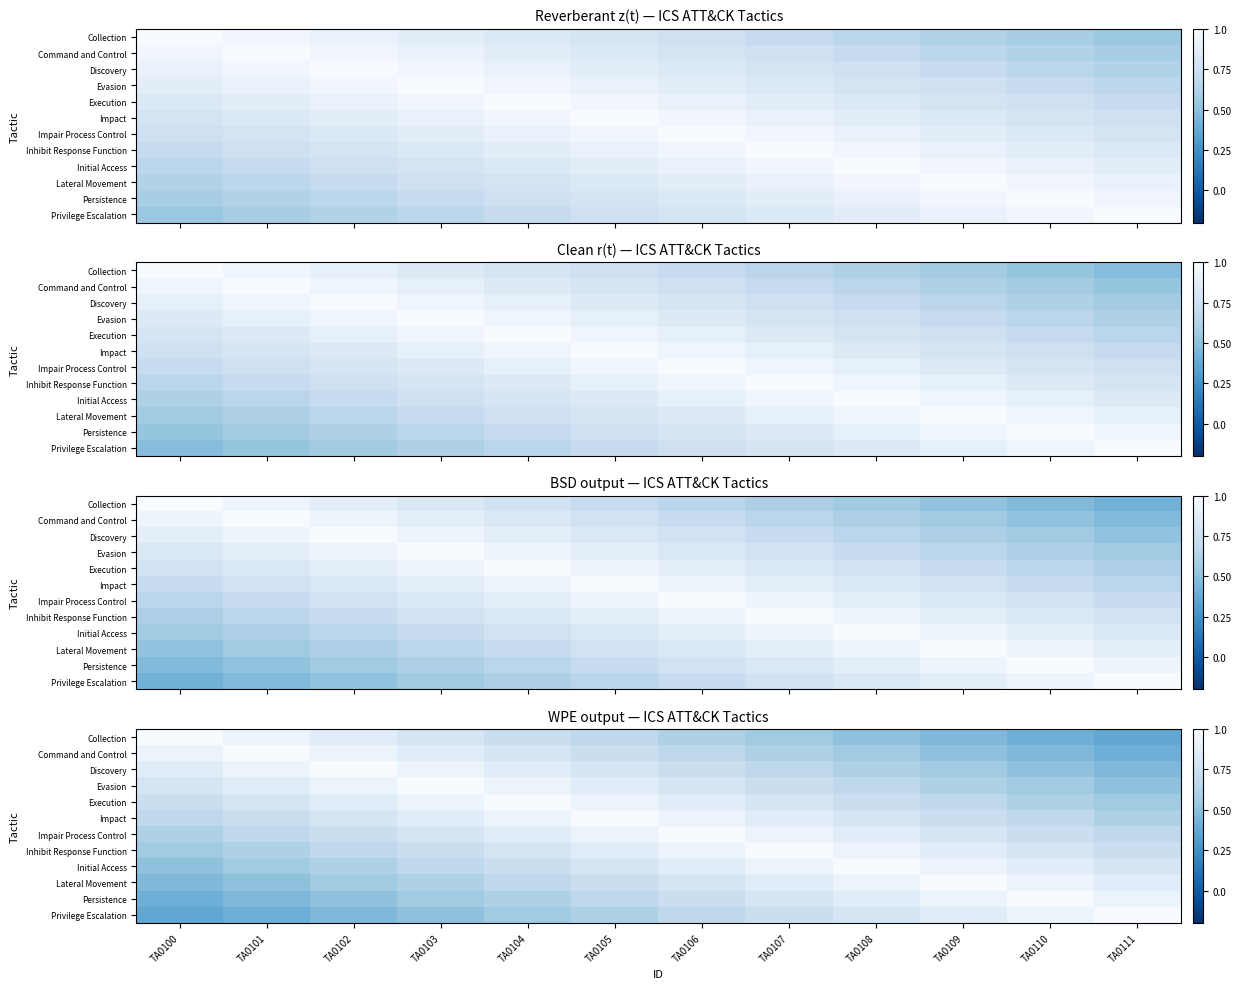

What is the greatest value displayed?

1.0